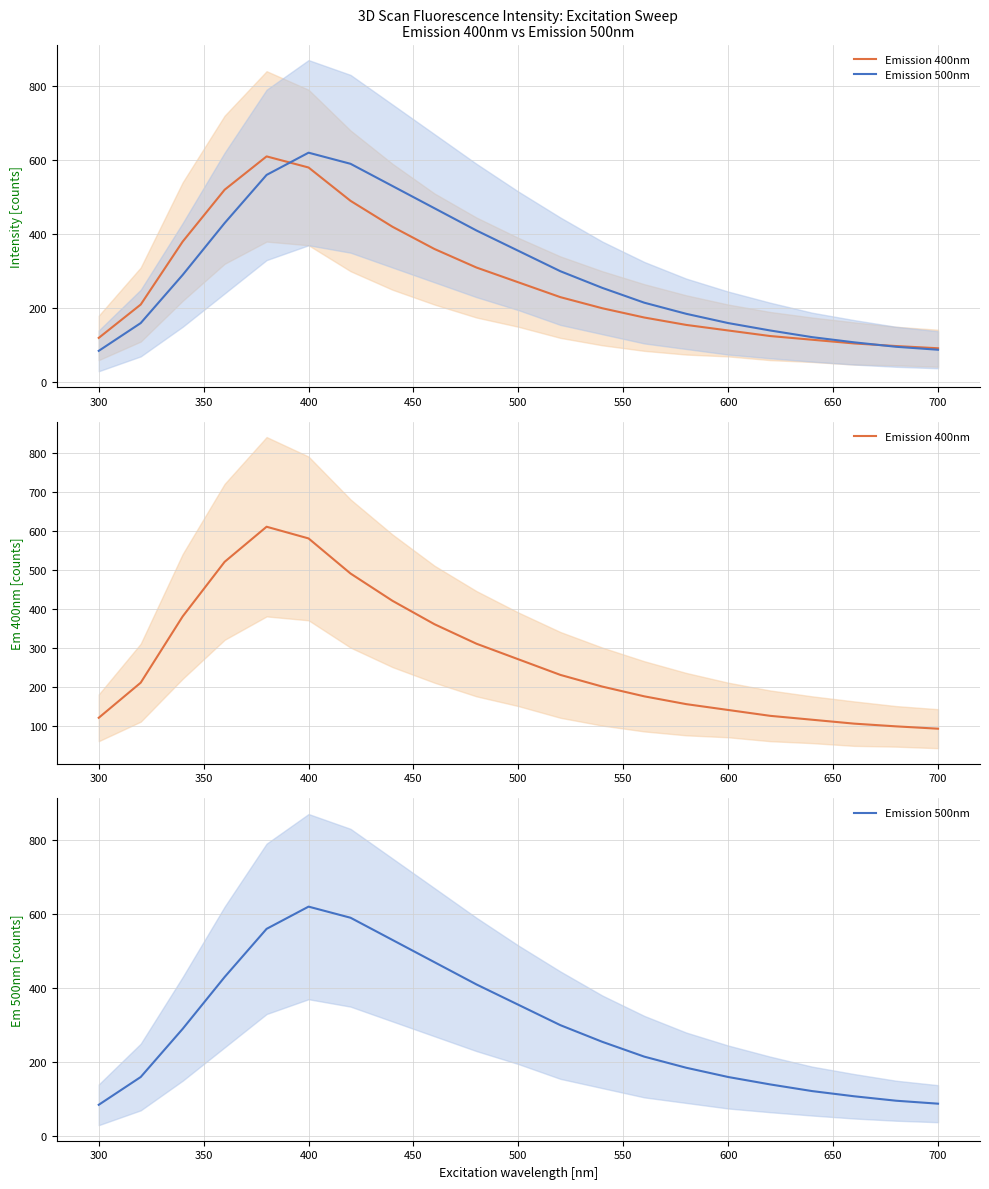

Which has a higher value, 550 or 650?

550